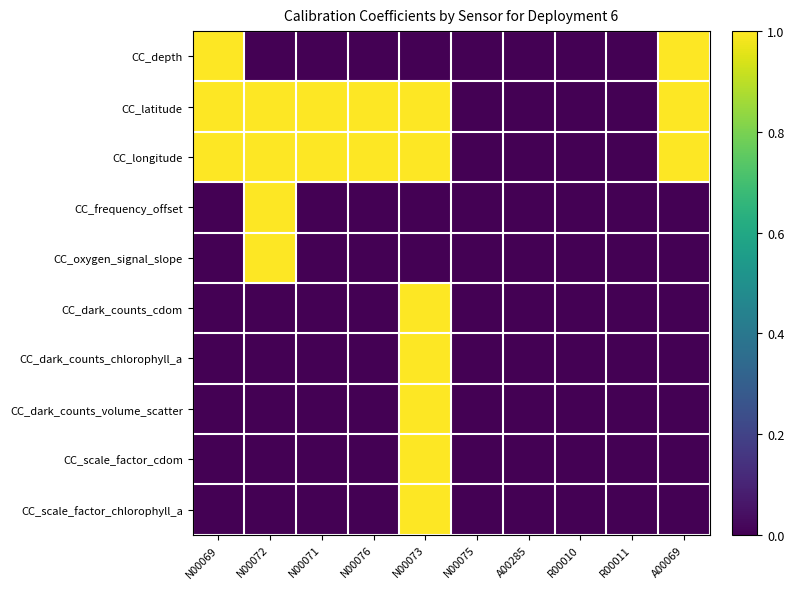

Between A00285 and N00069, which is larger?

N00069